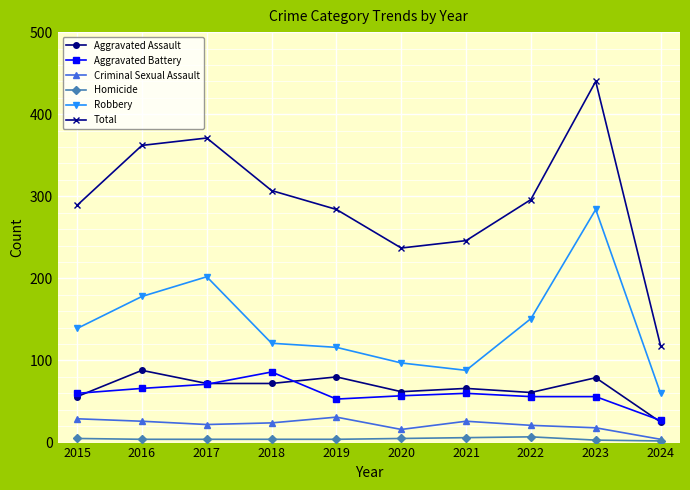

The Homicide series shows 4 at 2017. True or false?

True